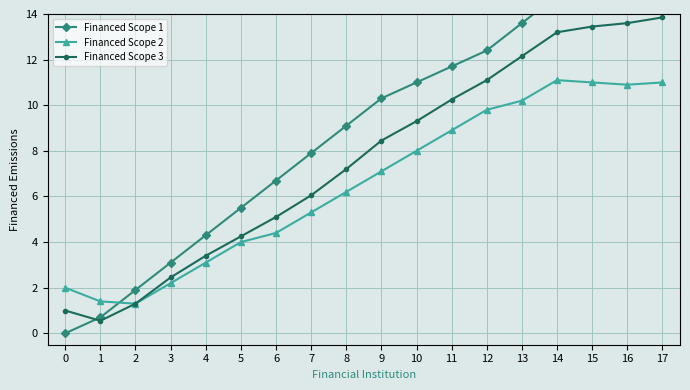

How many lines are shown in the chart?

3